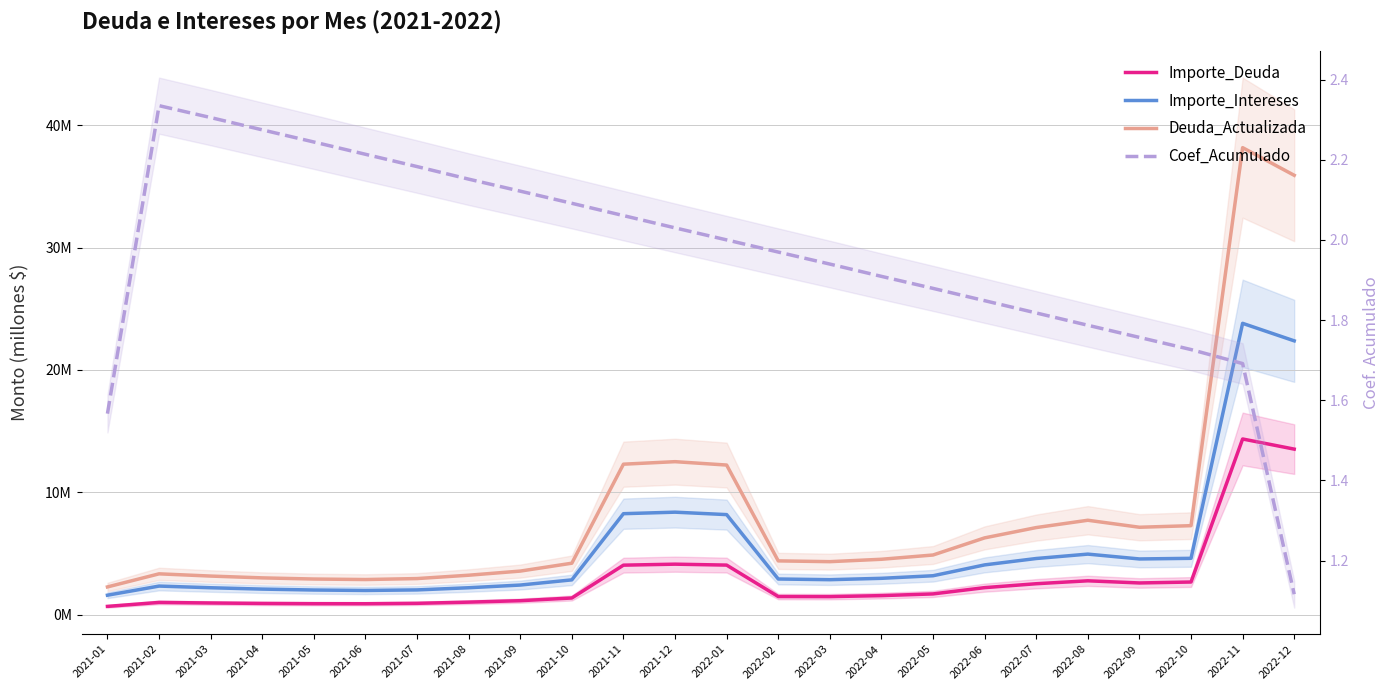

What is the sum of the Importe_Intereses values at 2022-09 and 2022-06?

8.6